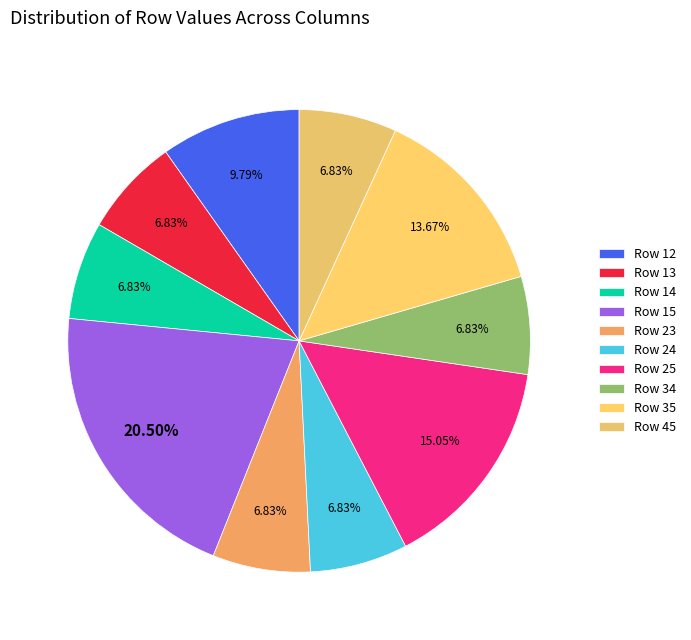

Count the number of slices in the pie.

10